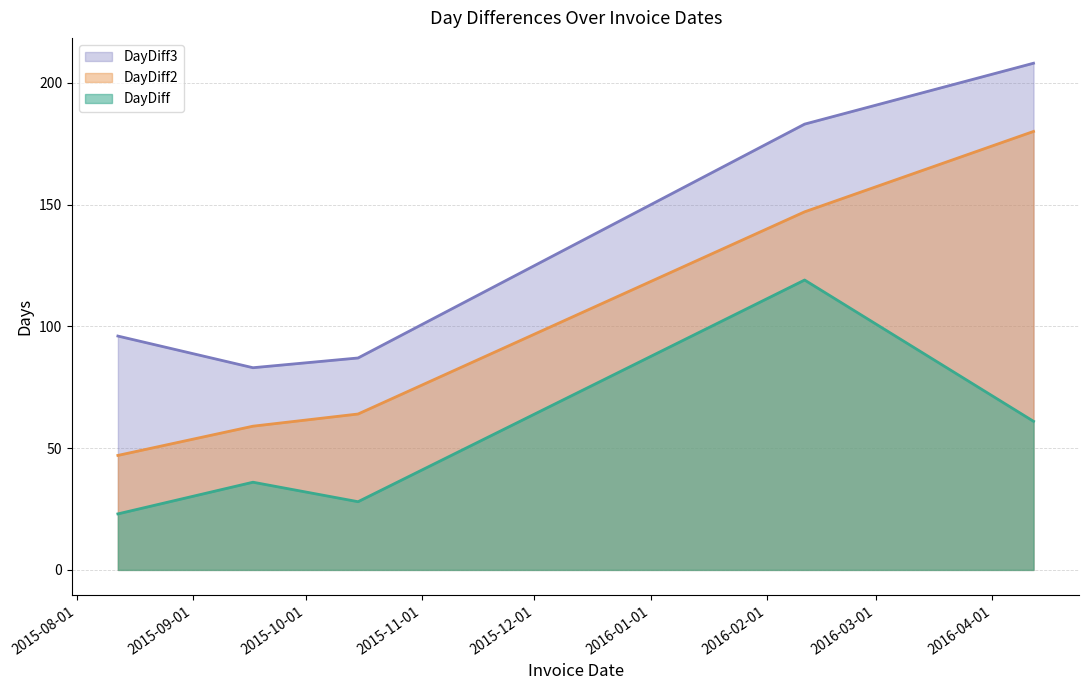

How many distinct data groups are displayed?

3